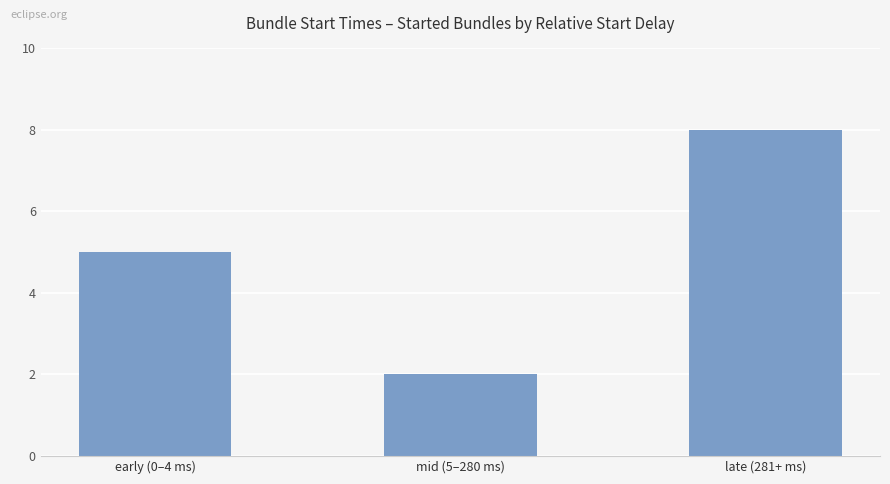

What is the maximum value shown in the chart?

8